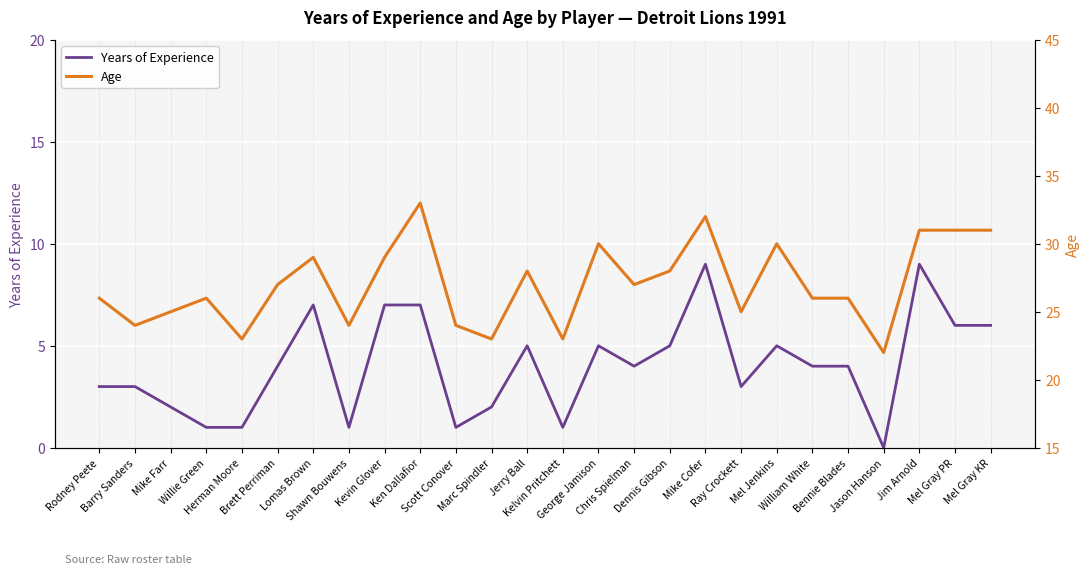

What is the label of the 4th point from the left?

Willie Green